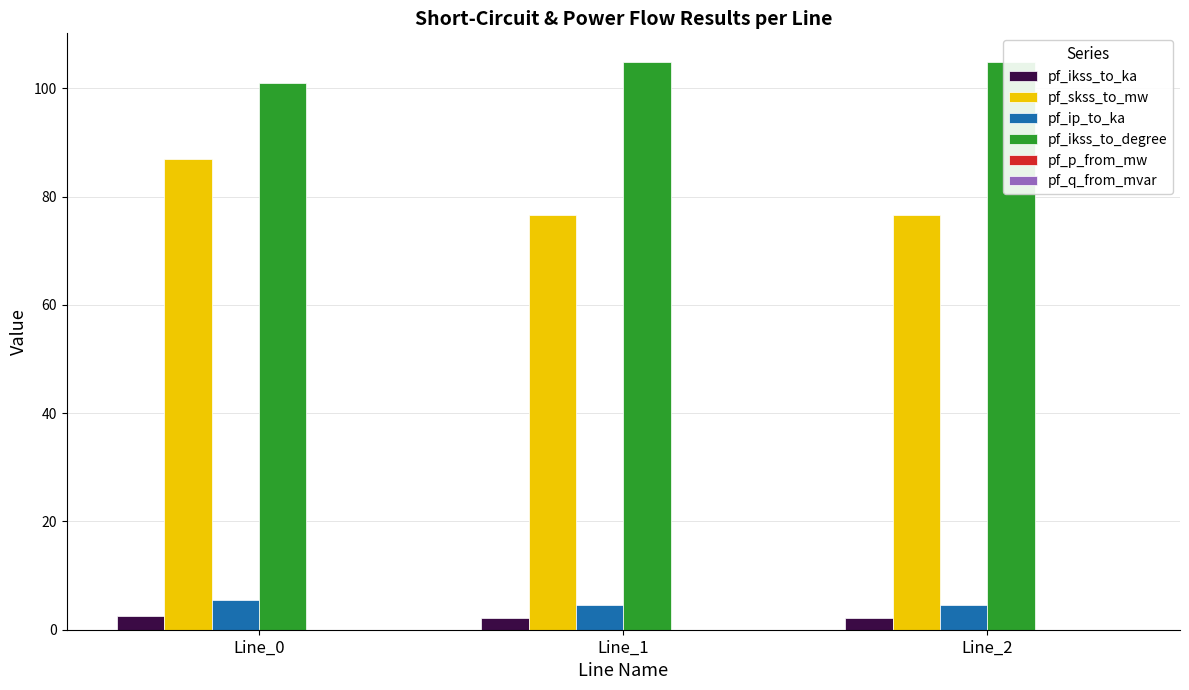

Reading left to right, extract all data points from this chart.

pf_ikss_to_ka: Line_0=2.5	Line_1=2.2	Line_2=2.2
pf_skss_to_mw: Line_0=87.0	Line_1=76.5	Line_2=76.5
pf_ip_to_ka: Line_0=5.6	Line_1=4.6	Line_2=4.6
pf_ikss_to_degree: Line_0=100.9	Line_1=104.9	Line_2=104.9
pf_p_from_mw: Line_0=-0.0	Line_1=-0.0	Line_2=-0.0
pf_q_from_mvar: Line_0=-0.0	Line_1=-0.0	Line_2=-0.0